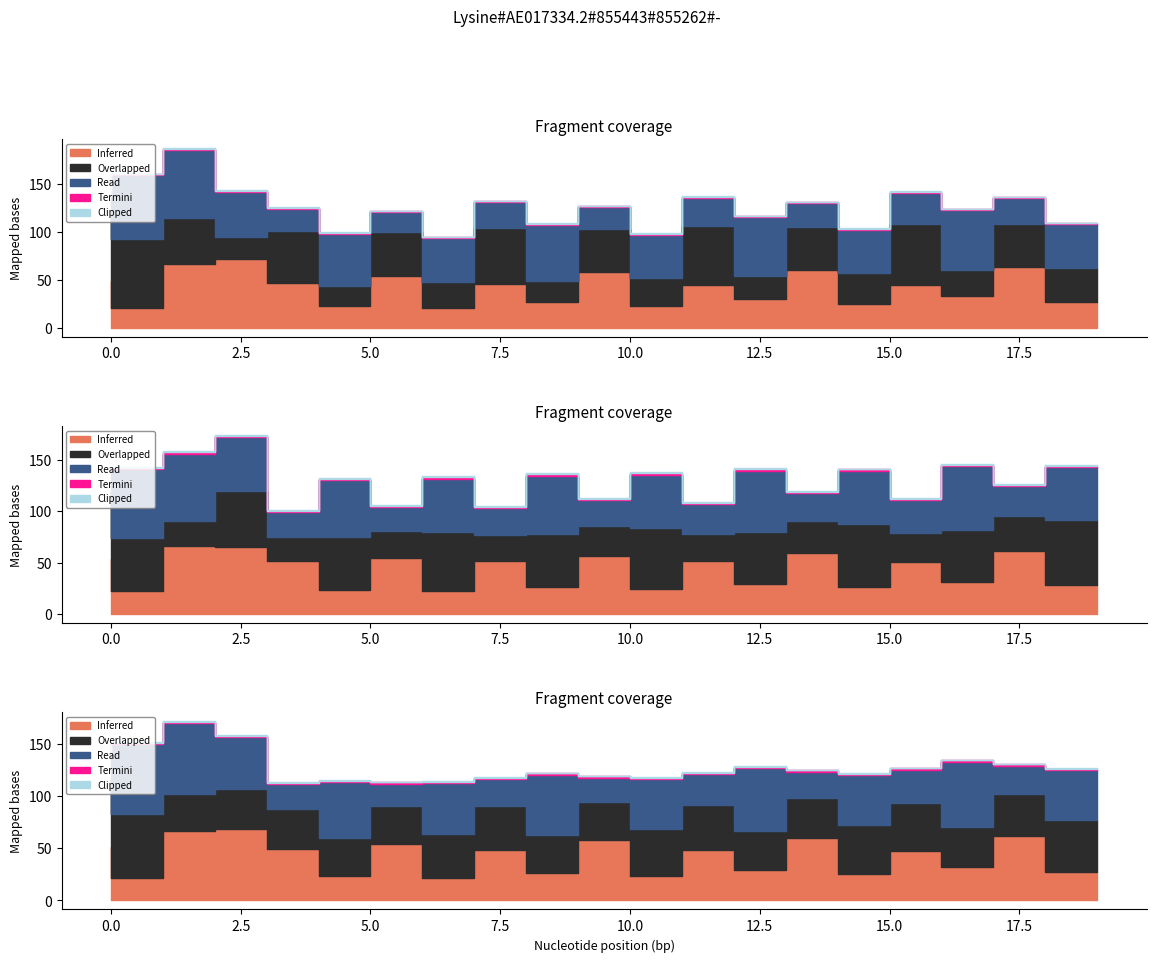

At which label is Read closest to 43?

14